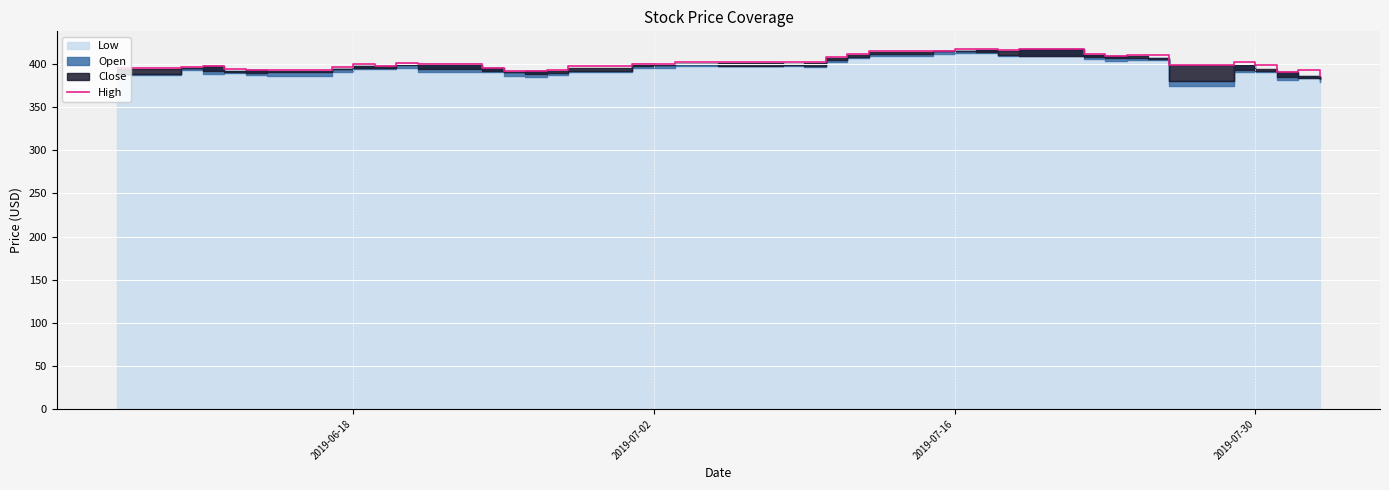

What is the maximum value for High?

417.1